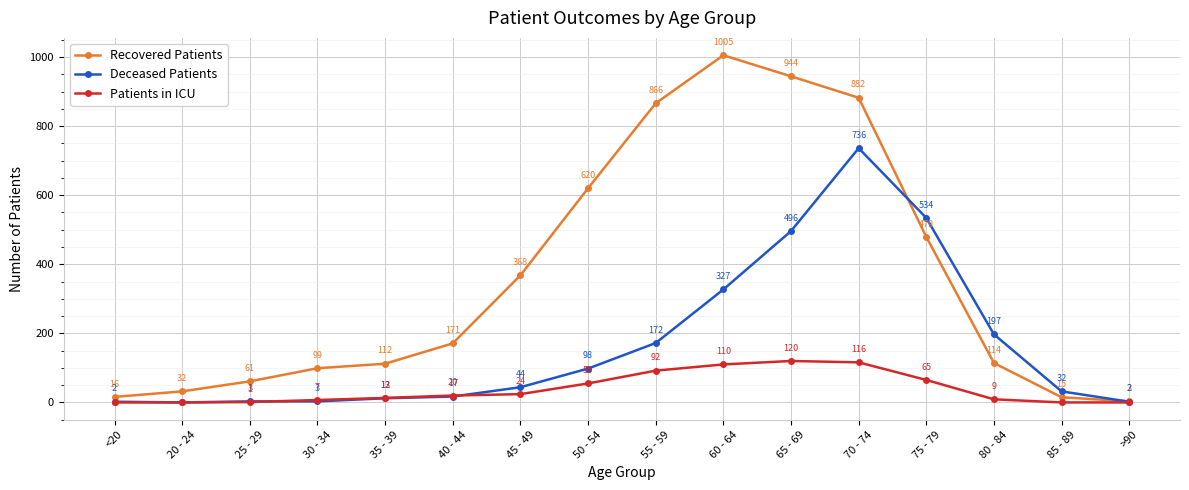

Rank the series by their maximum value, from lowest to highest.

Patients in ICU, Deceased Patients, Recovered Patients